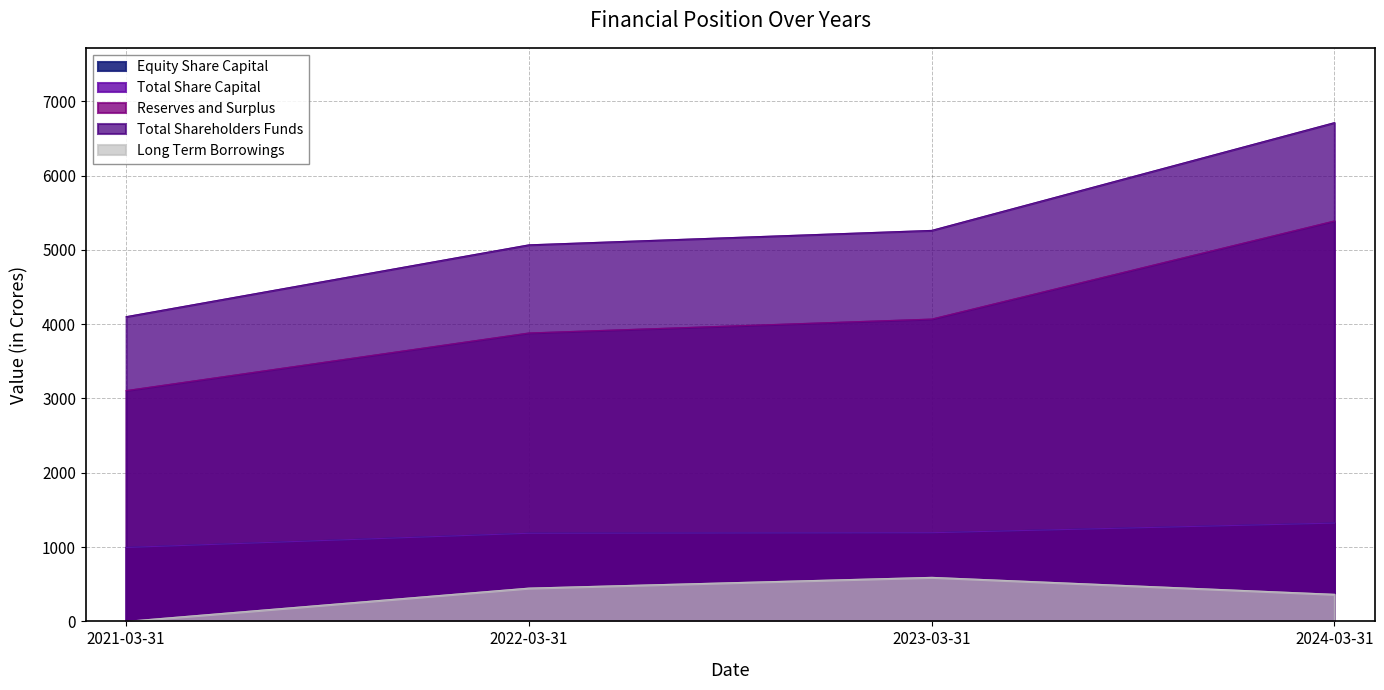

At which label is Total Share Capital closest to 1158?

2022-03-31